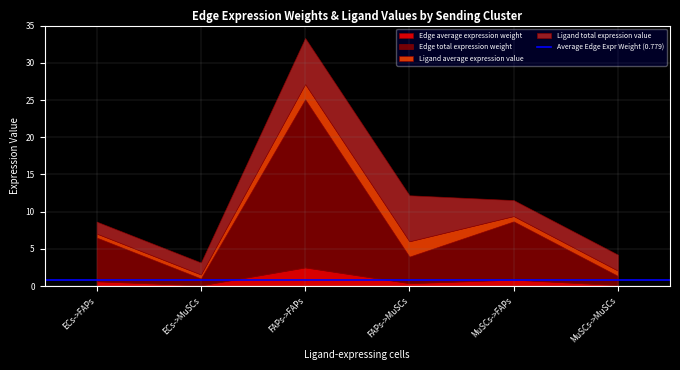

At which label does Edge average expression weight reach its peak?

FAPs->FAPs